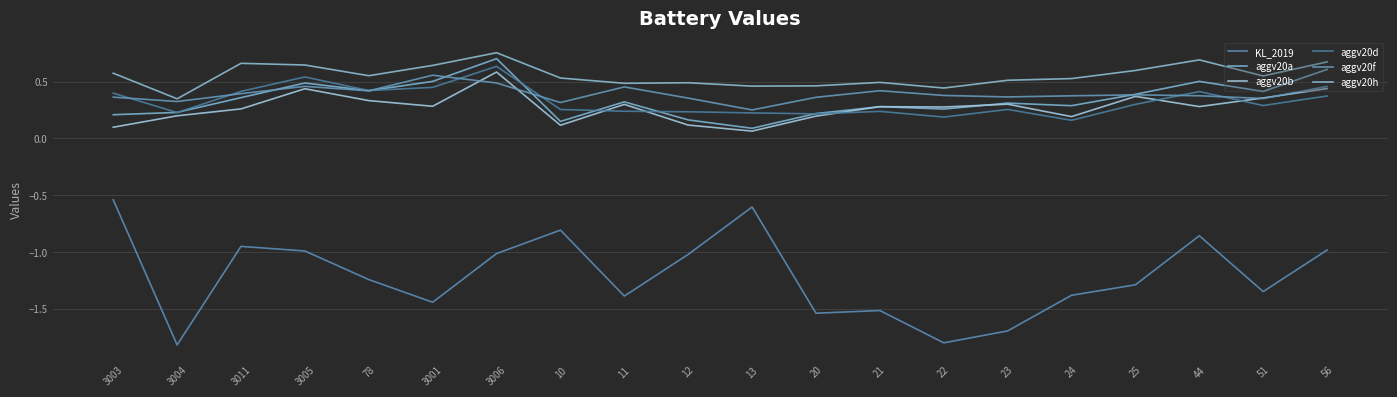

Is the value of aggv20a at 12 greater than the value of aggv20d at 3011?

No